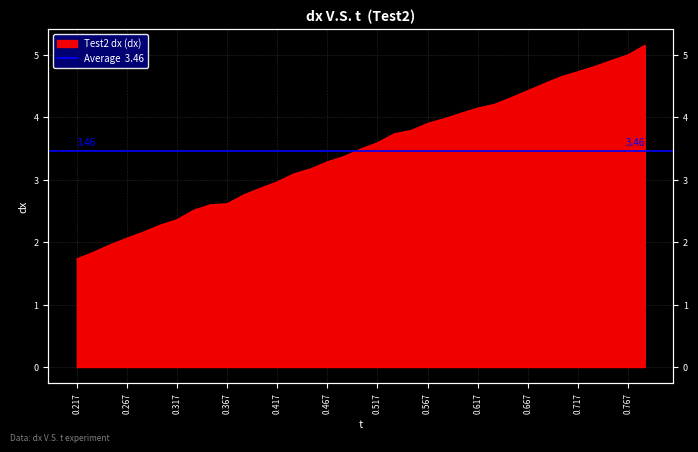

What is the difference between the values at 0.2333333 and 0.6666667?

2.6